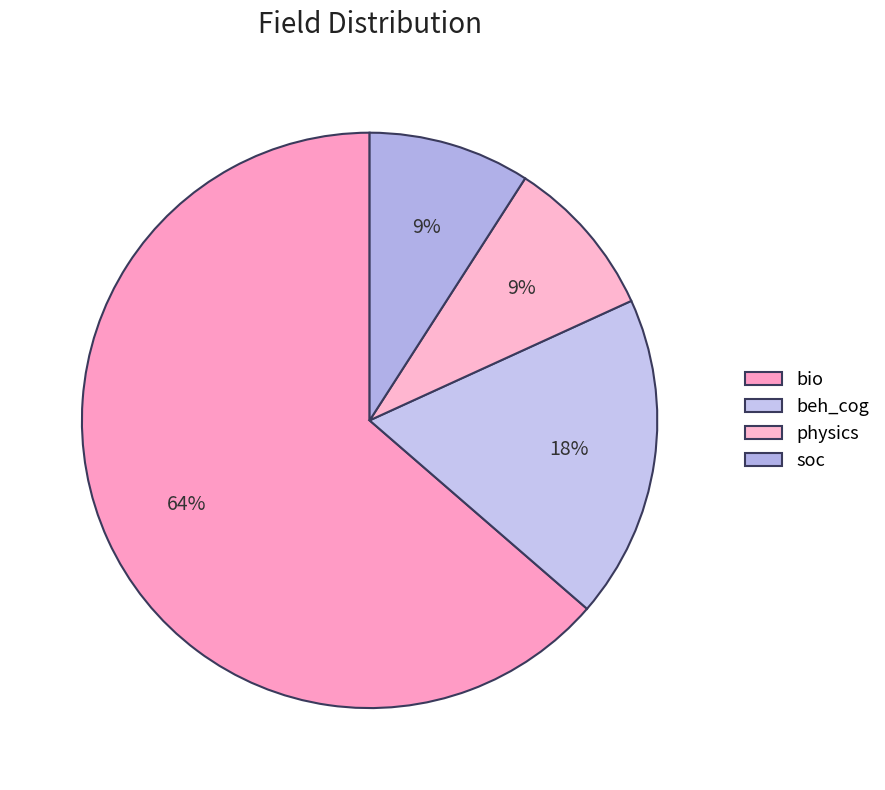

What is the change in value from bio to physics?

-6